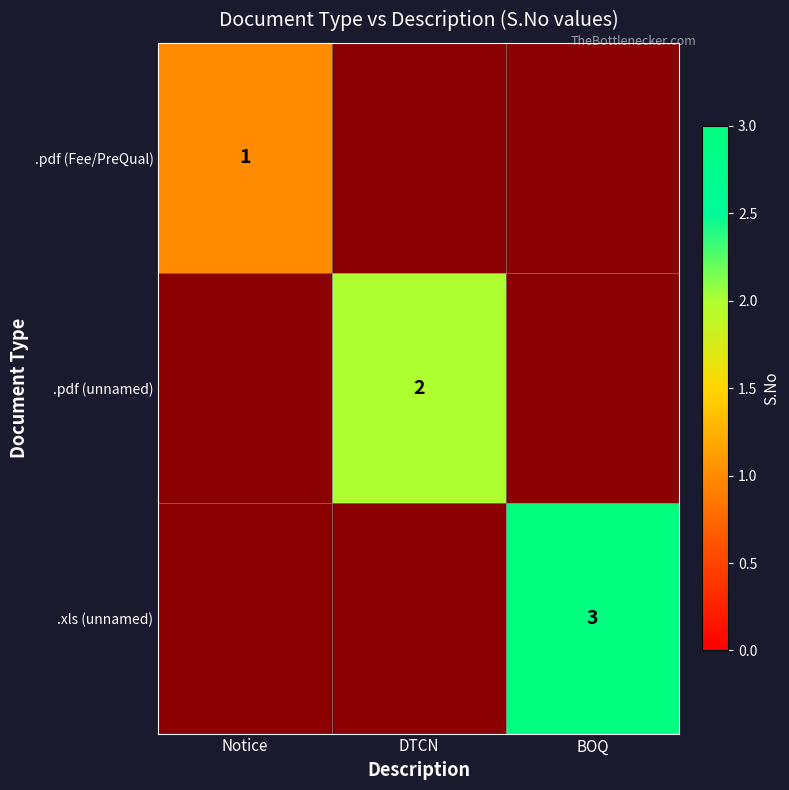

The .pdf (Fee/PreQual) series shows 0 at Notice. True or false?

False